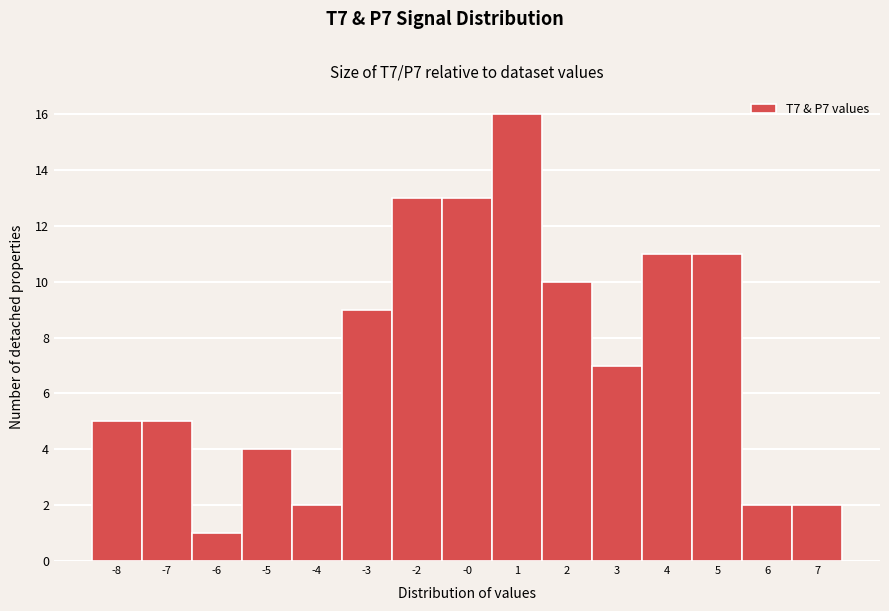

Reading right to left, what are all the values shown in this chart?

2	2	11	11	7	10	16	13	13	9	2	4	1	5	5